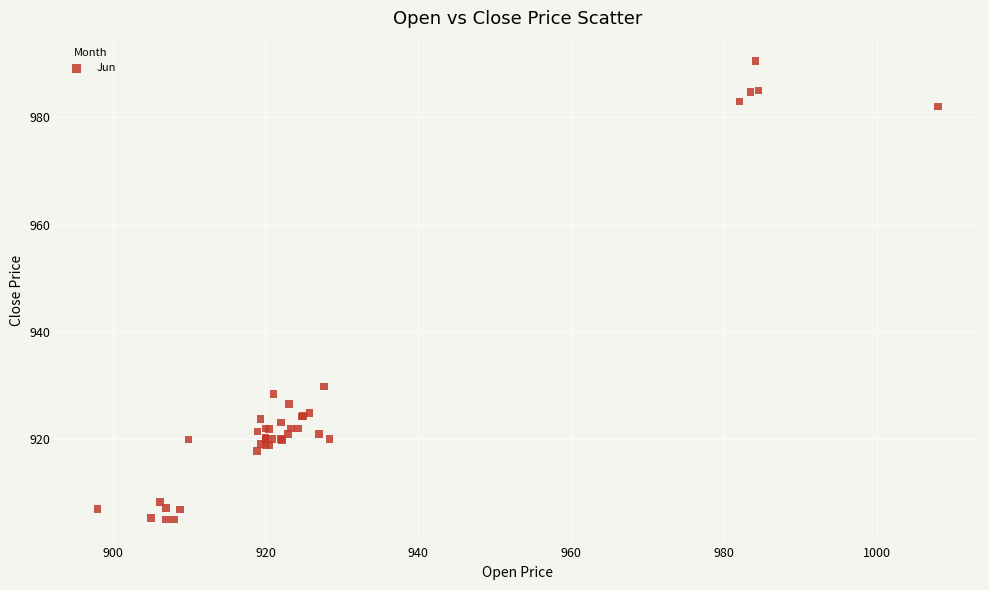

What Y value in the scatter plot is closest to 947?

929.8